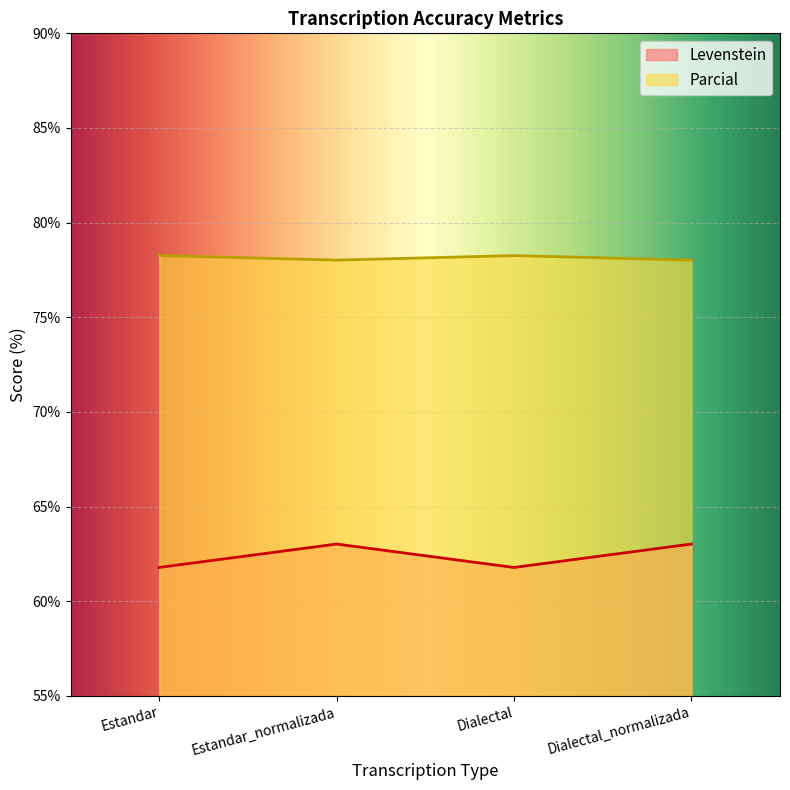

True or false: Parcial has a value of 78.3 at Dialectal.

True